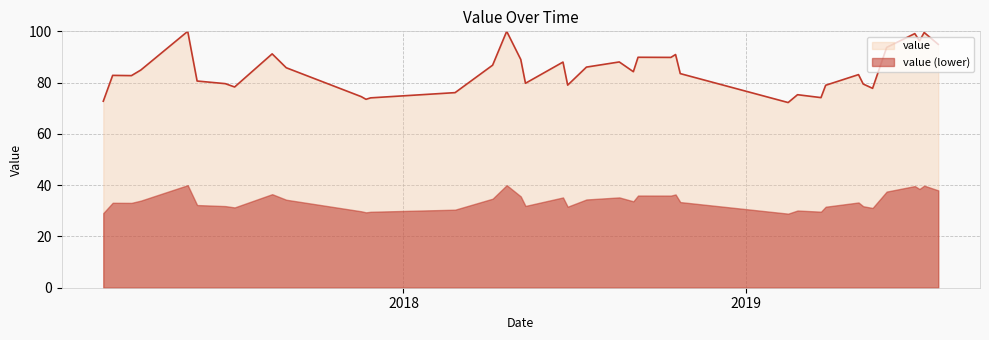

Reading right to left, what are all the values shown in this chart?

2019-07-25=94.9	2019-07-10=99.5	2019-07-05=96.3	2019-06-30=99.1	2019-05-31=93.7	2019-05-16=77.8	2019-05-06=79.5	2019-05-01=83.1	2019-03-27=79.0	2019-03-22=74.1	2019-02-25=75.3	2019-02-15=72.2	2018-10-23=83.5	2018-10-18=91.0	2018-10-13=89.8	2018-09-08=89.9	2018-09-03=84.3	2018-08-19=88.1	2018-07-15=86.1	2018-06-25=79.0	2018-06-20=88.0	2018-05-11=79.7	2018-05-06=89.0	2018-04-21=100.0	2018-04-16=95.6	2018-04-06=86.8	2018-02-25=76.1	2017-11-27=74.1	2017-11-22=73.5	2017-11-17=74.5	2017-08-29=85.8	2017-08-14=91.2	2017-07-05=78.3	2017-06-25=79.6	2017-05-26=80.6	2017-05-16=100.0	2017-03-27=84.9	2017-03-17=82.7	2017-02-25=82.8	2017-02-15=72.7